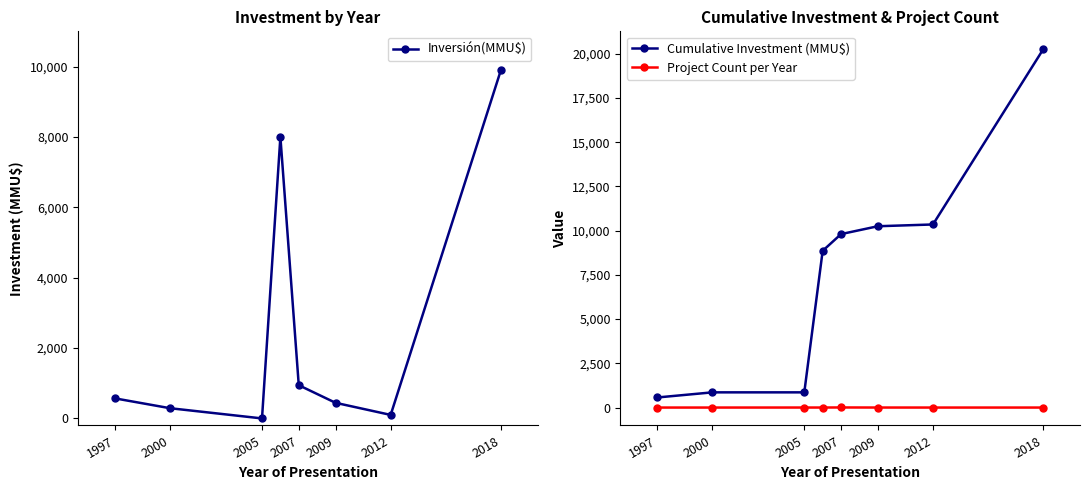

The Inversión(MMU$) series shows 9903 at 2018. True or false?

True